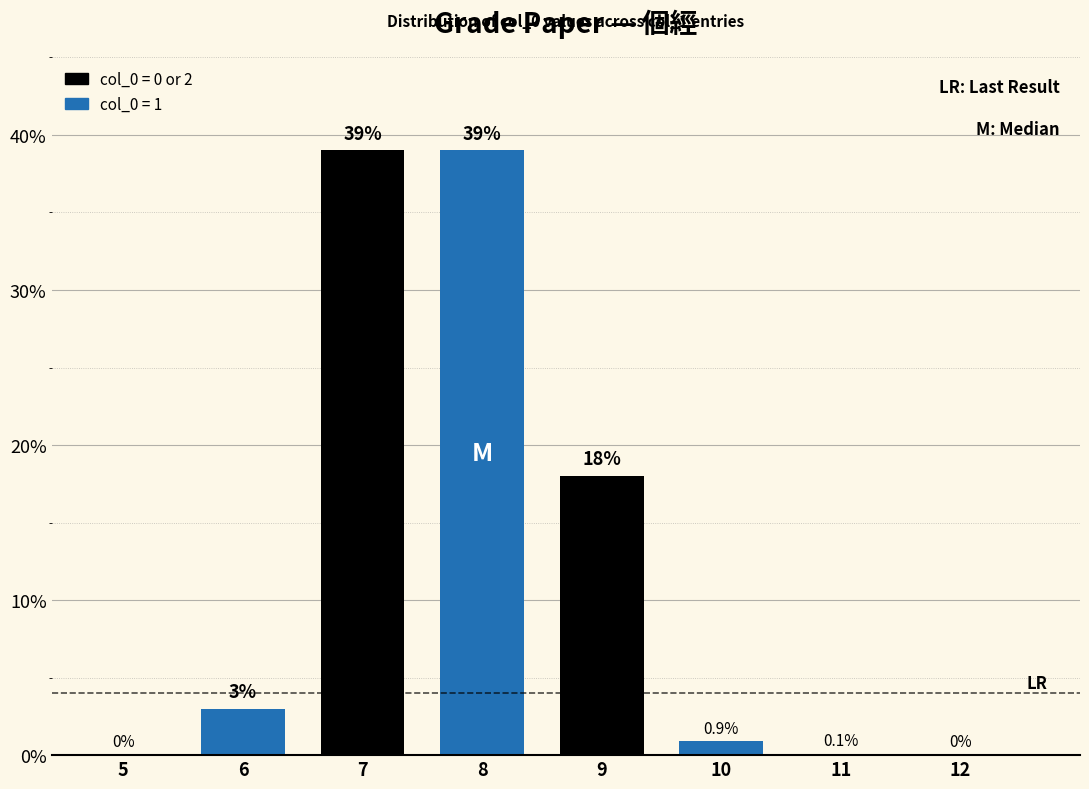

How many categories are shown in the chart?

8